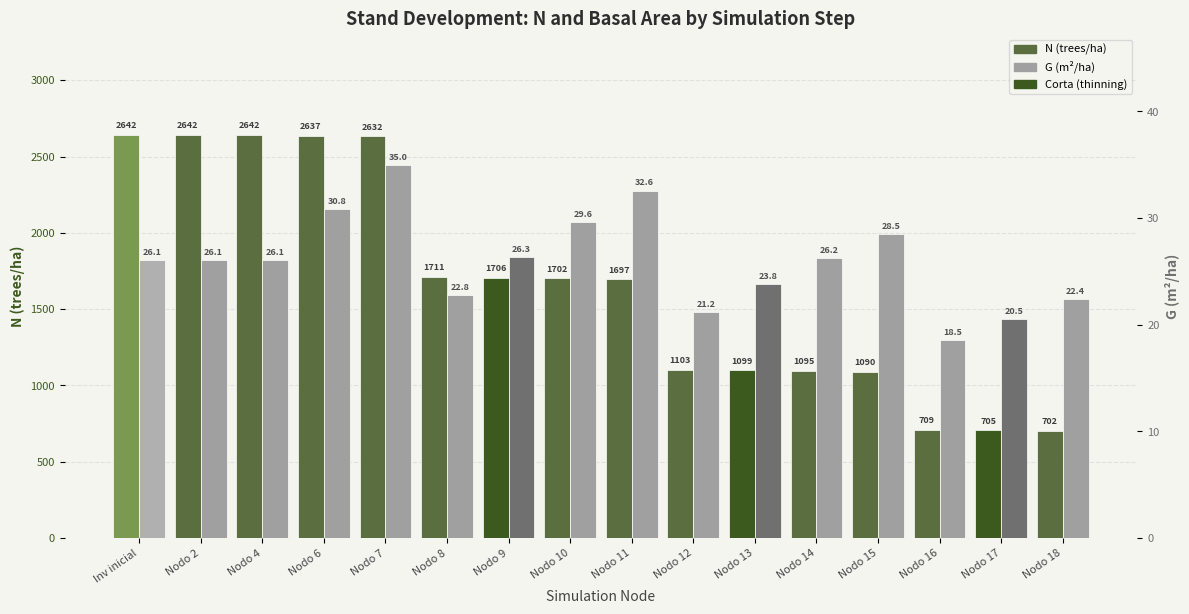

True or false: G (m²/ha) has a value of 5.7 at Nodo 14.

False